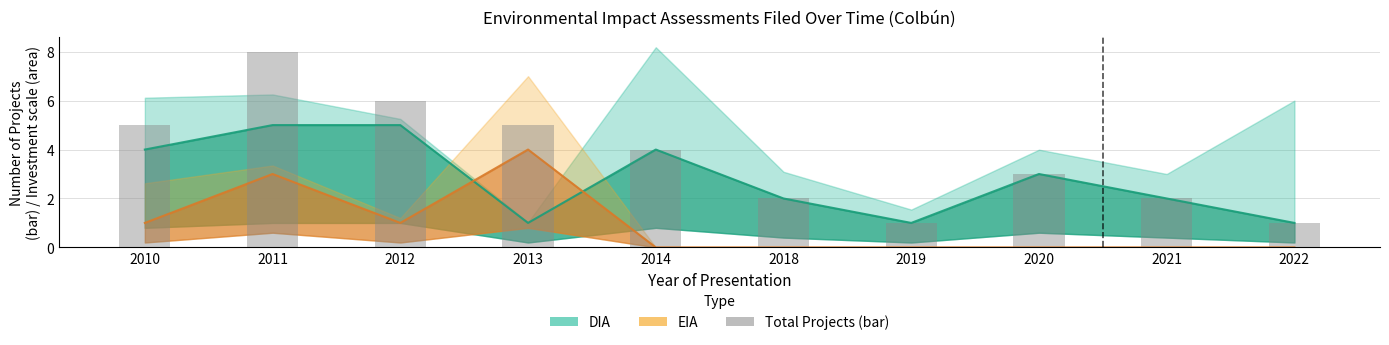

Rank the categories by value from highest to lowest.

2011, 2012, 2010, 2013, 2014, 2020, 2018, 2021, 2019, 2022